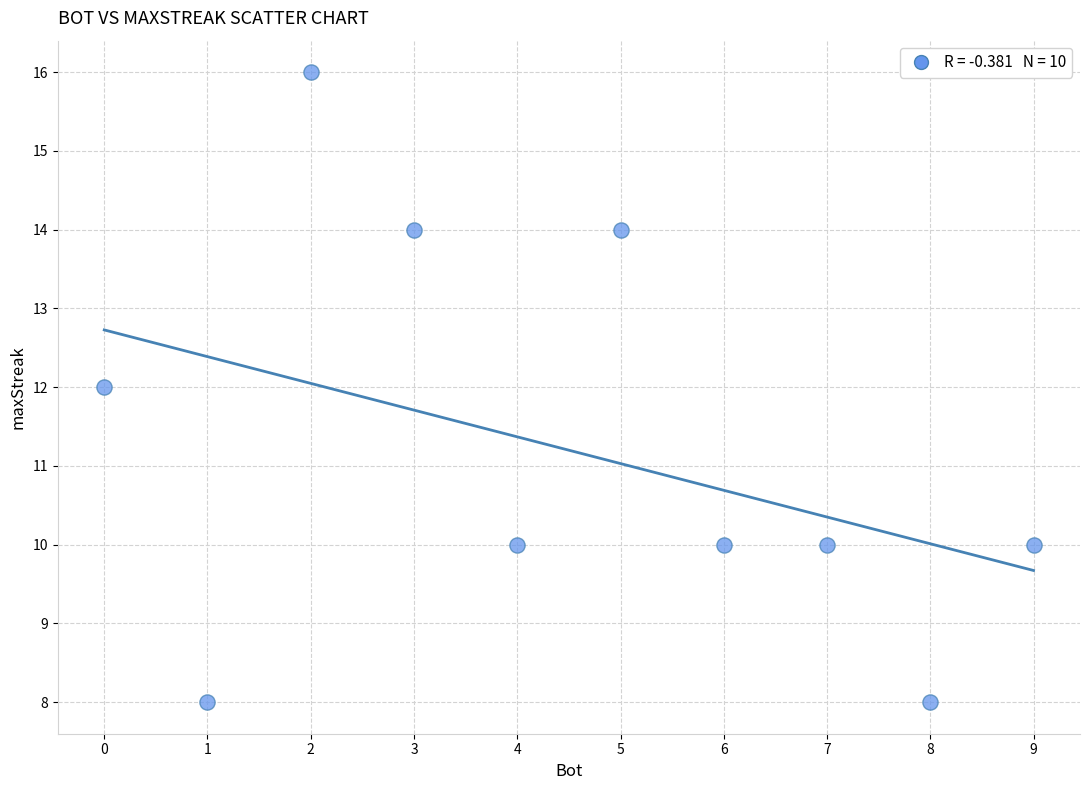

What is the range of X values (max minus min)?

9